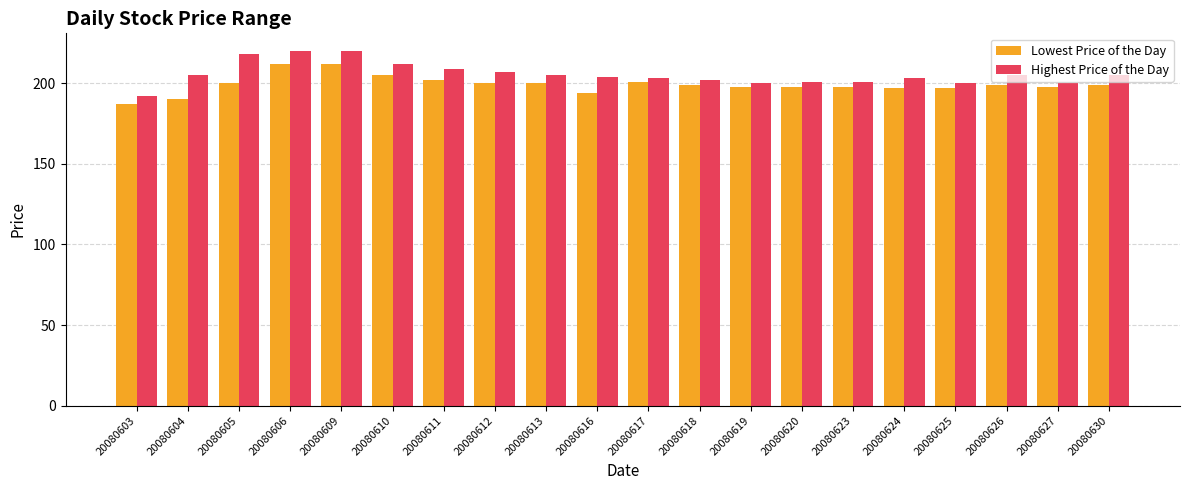

What is the difference between the second highest and minimum values in the Highest Price of the Day series?

28